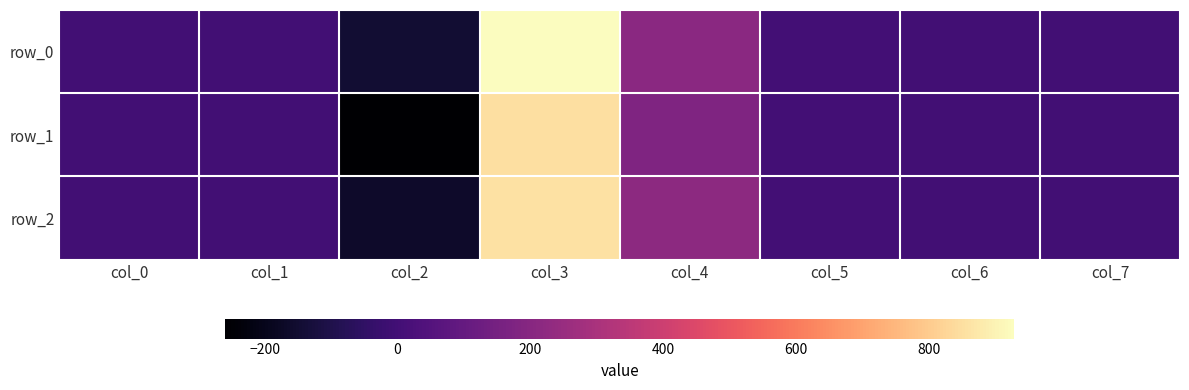

What is the difference between the second highest and second lowest values in the row_2 series?

217.5